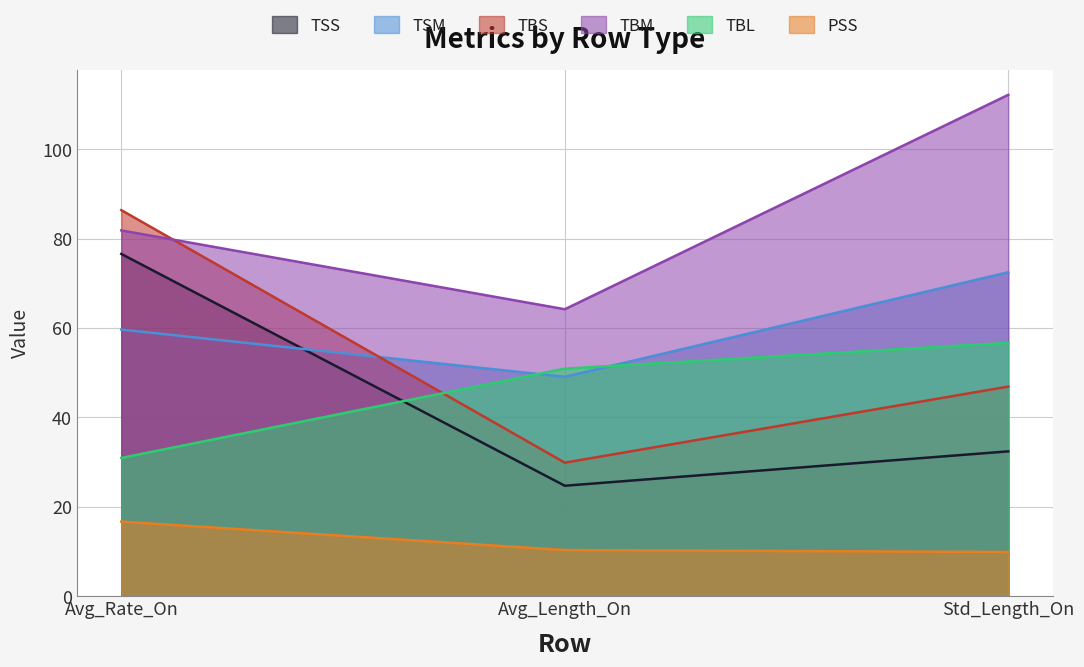

What position from the left is Avg_Rate_On?

1